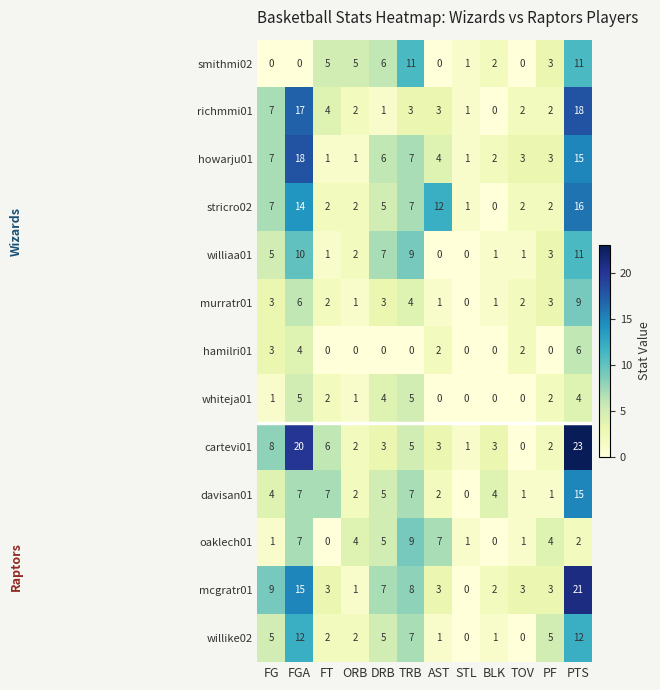

At which category is the sum across all series the highest?

PTS